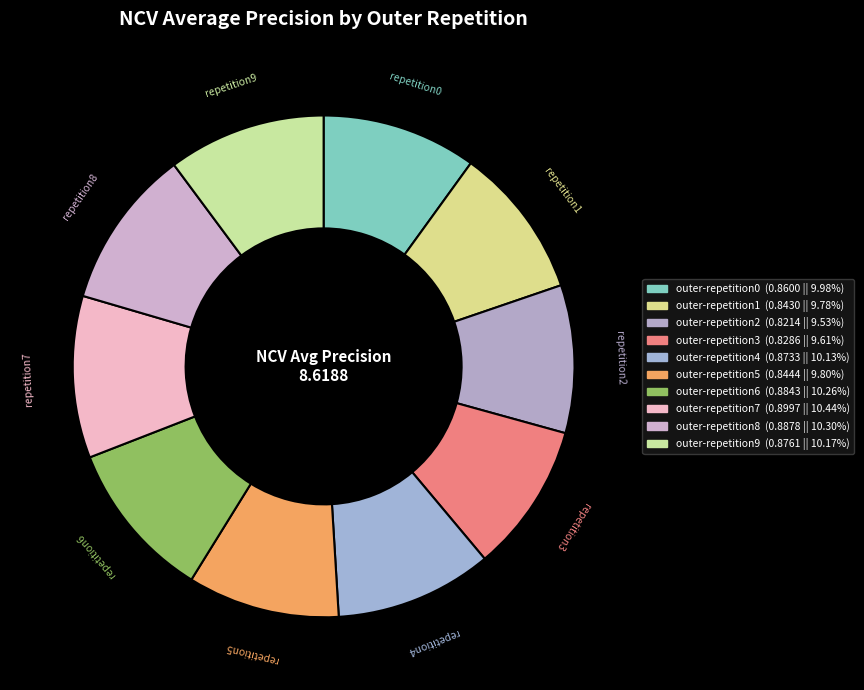

What is the largest slice in the pie chart?

outer-repetition7